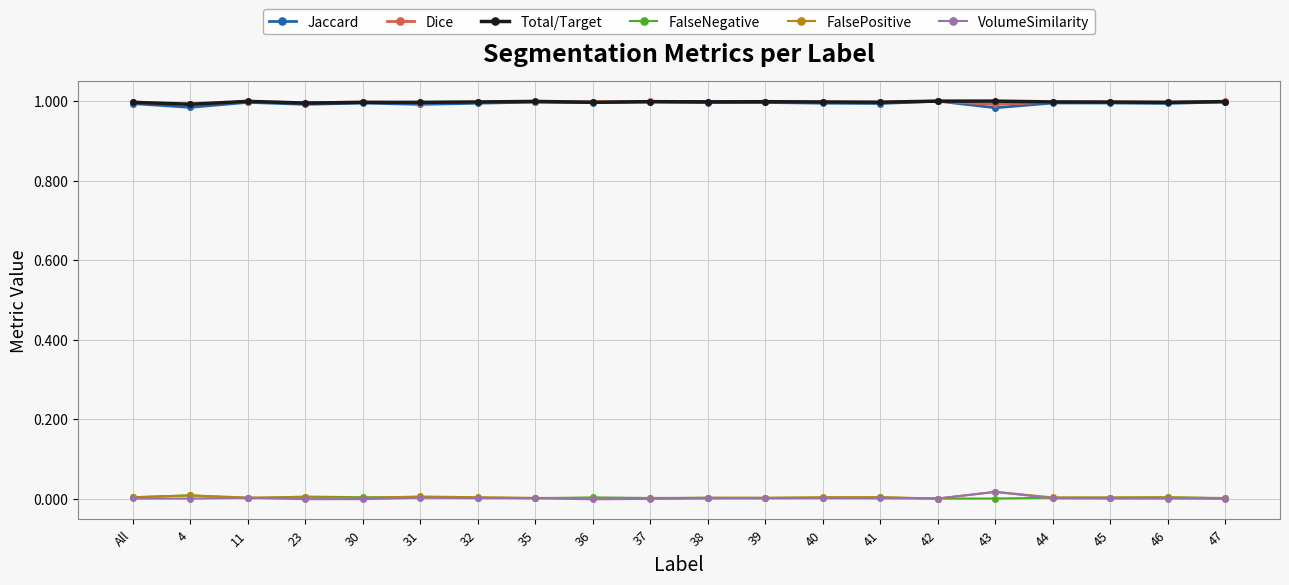

True or false: FalsePositive has more than 2 interior local peaks.

True